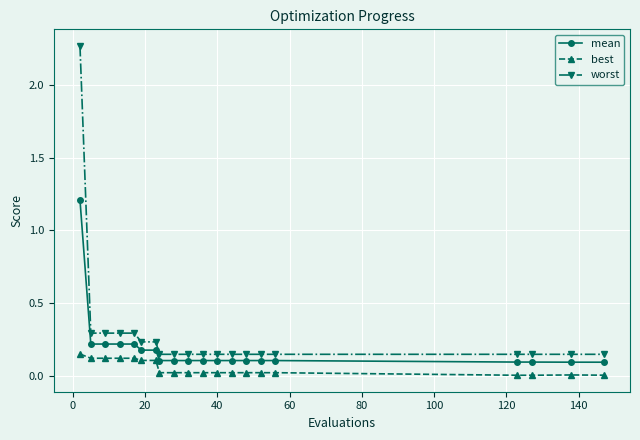

True or false: mean and worst cross at least once.

False